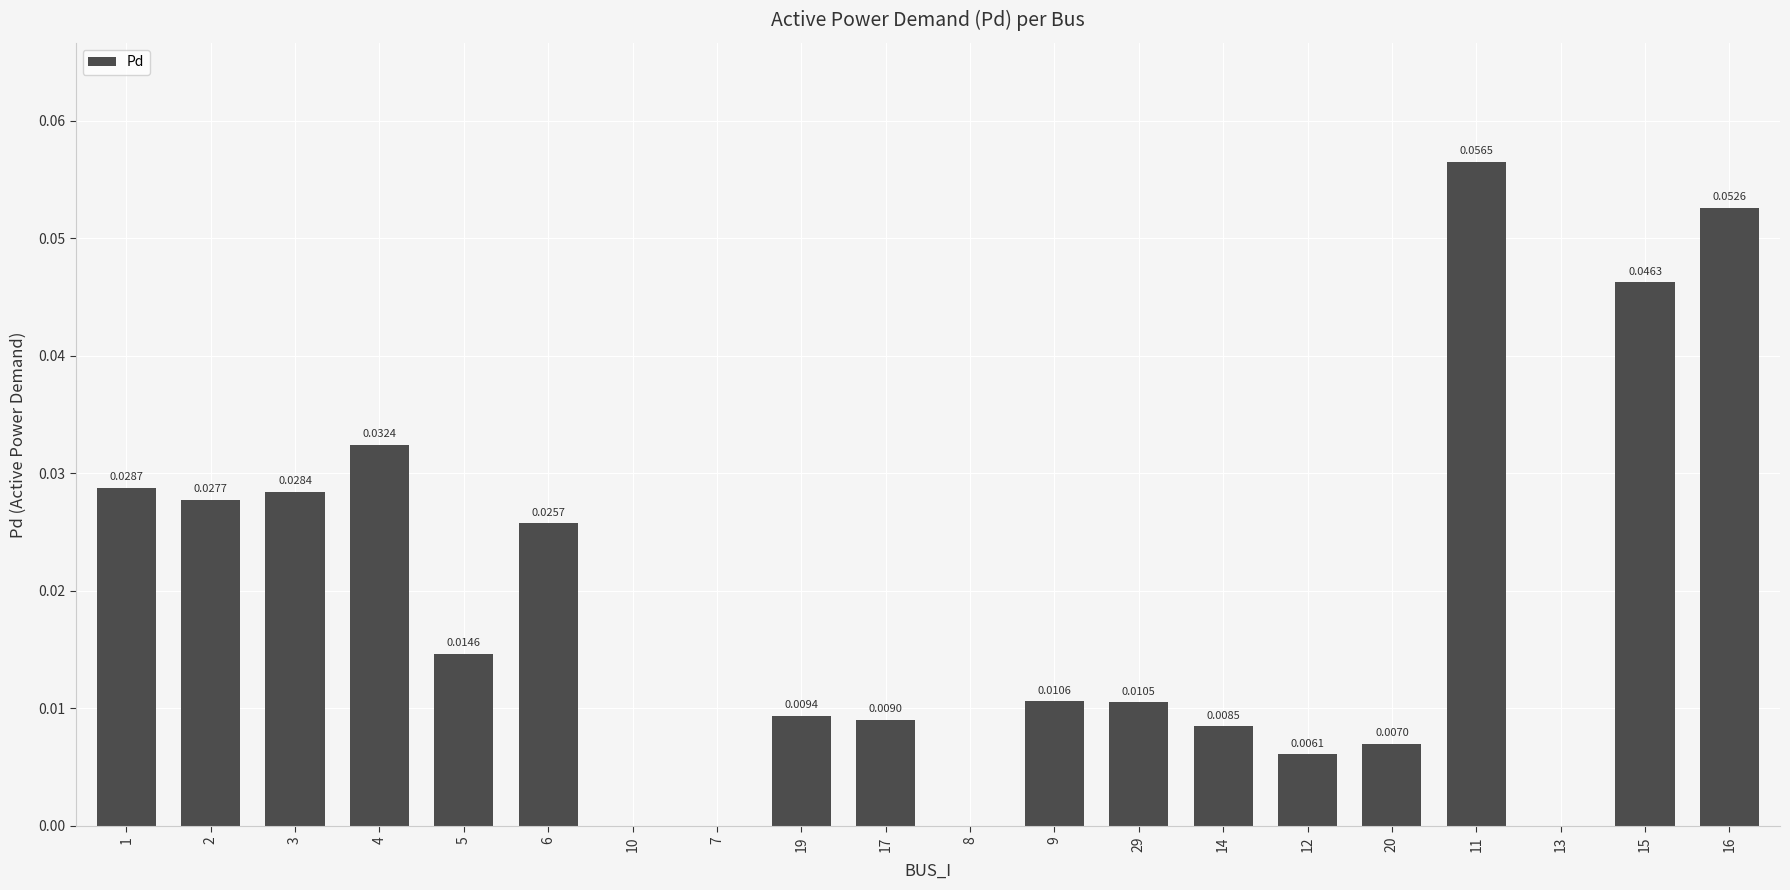

How many values are between 0 and 1?

20